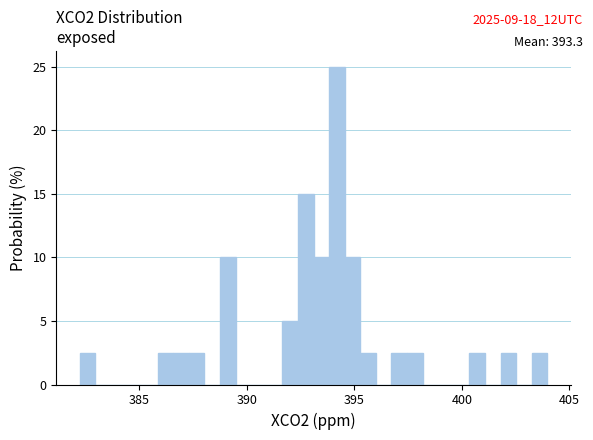

Around what value on the x-axis is the tallest bar? Give the approximate position of its centre, as read against the axis.

394.0